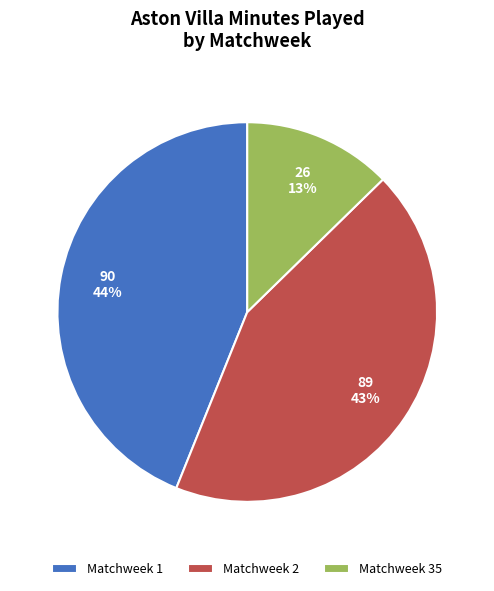

Which has a higher value, Matchweek 1 or Matchweek 35?

Matchweek 1